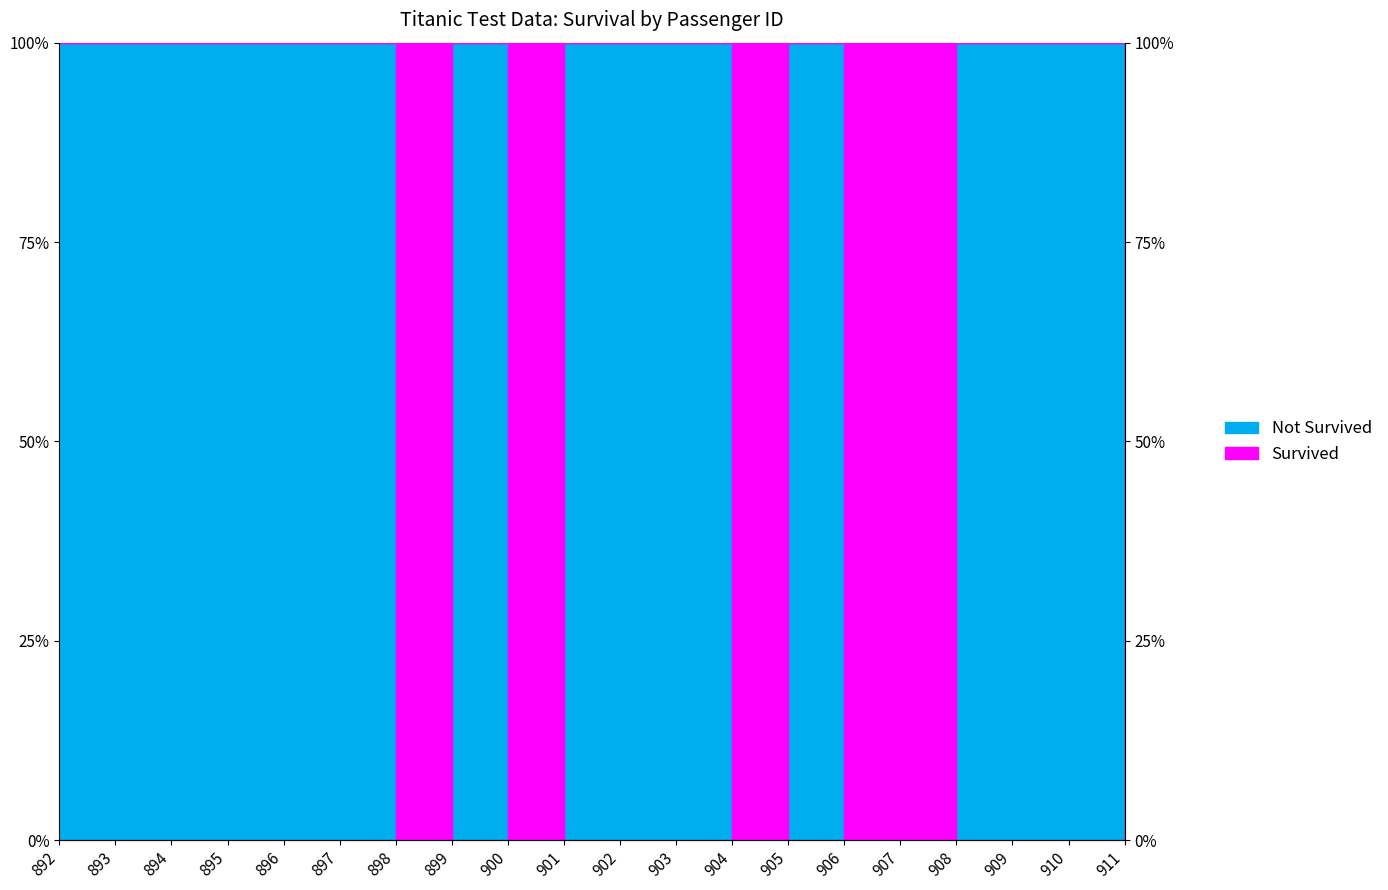

Which label corresponds to the smallest value in the chart?

898